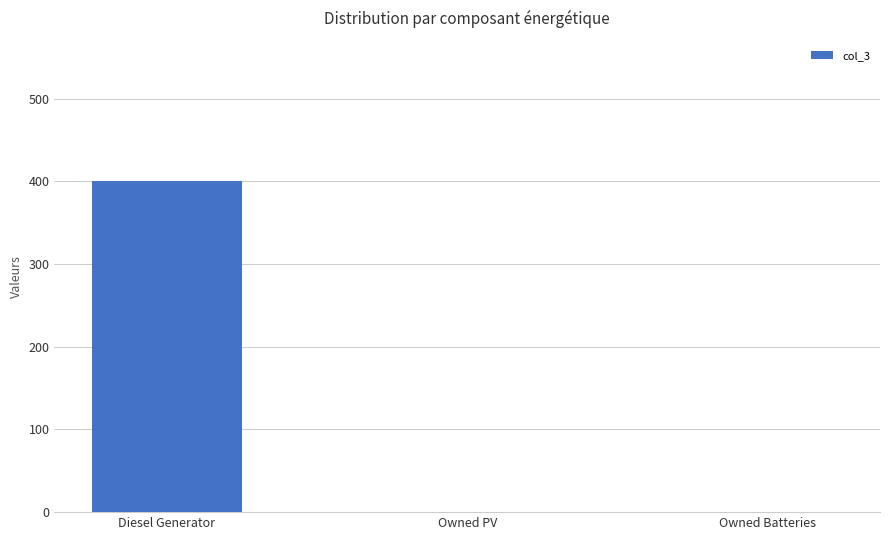

The value at Diesel Generator is 400. True or false?

True